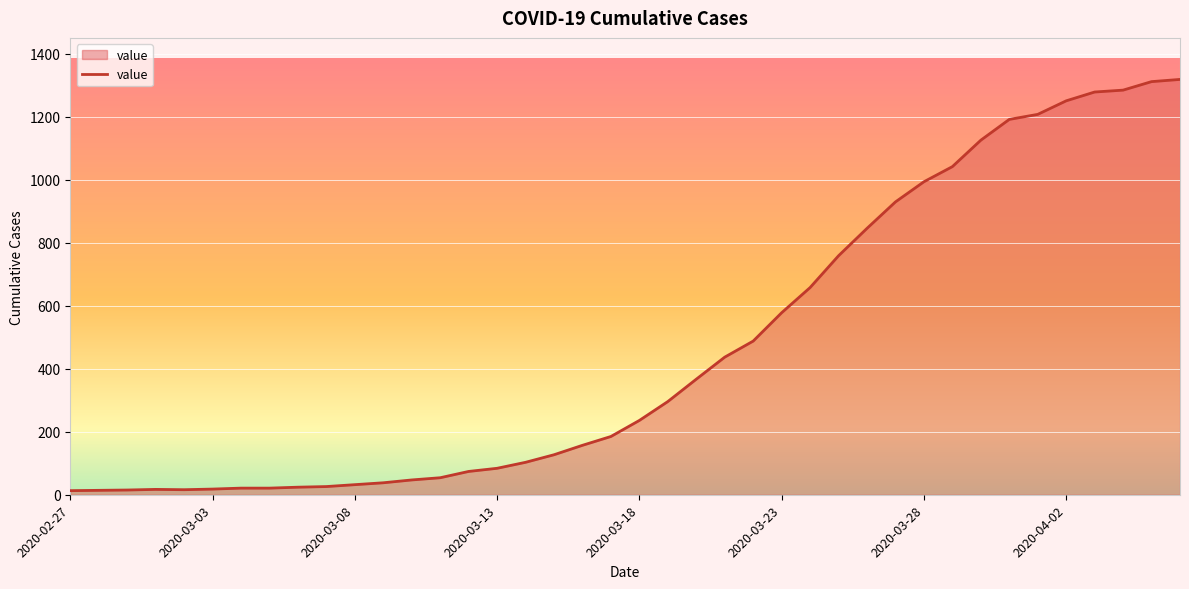

What is the difference between the maximum and minimum values?

1306